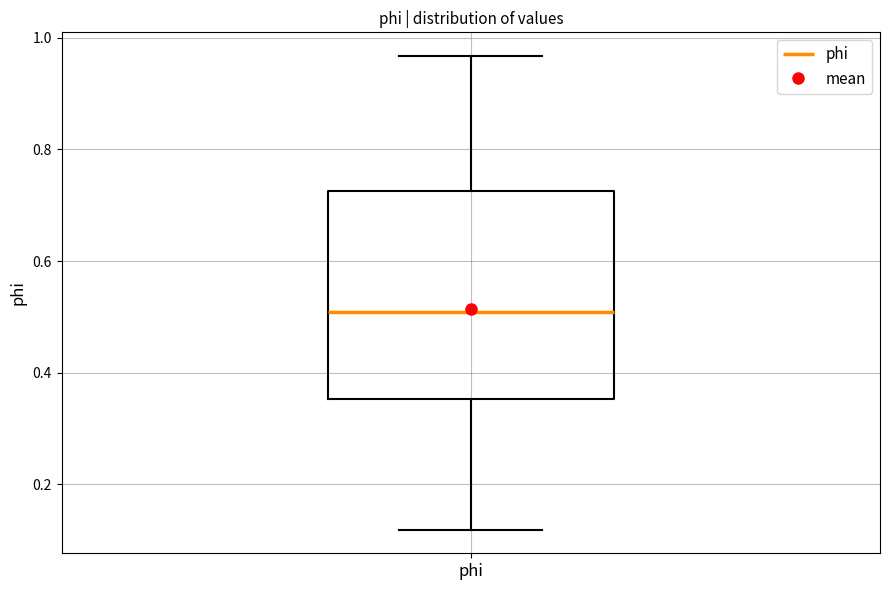

Transcribe this box plot: give where the median line is, the range the box spans, and where the two whiskers end, as read against the y-axis. The values are not printed on the chart, so give them approximately, as read against the axis.

median 0.50, box 0.36 to 0.72, whiskers 0.12 to 0.96